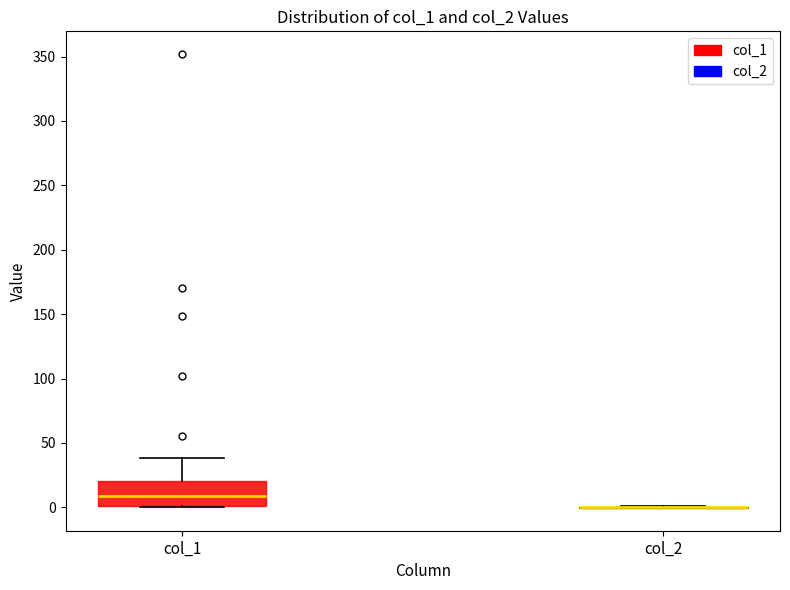

Which box is the tallest, from its lower edge to its upper edge?

col_1